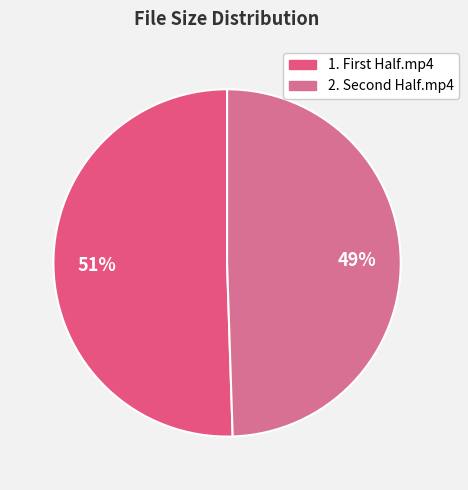

How many slices are in this pie chart?

2